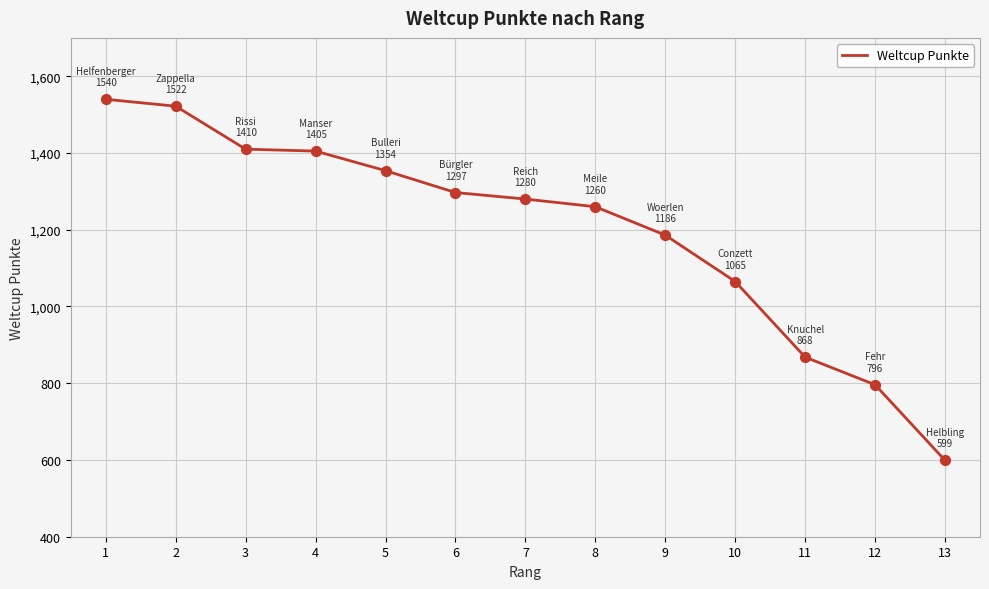

What is the change in value from 4 to 7?

-125